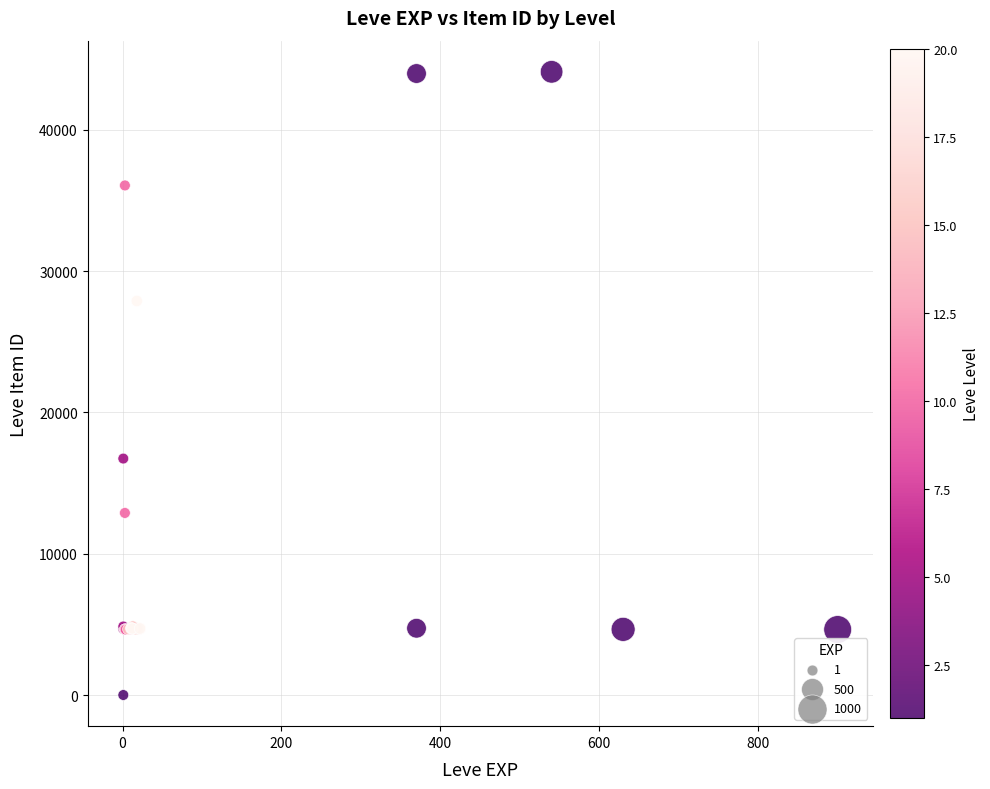

What Y value in the scatter plot is closest to 22050?

16734